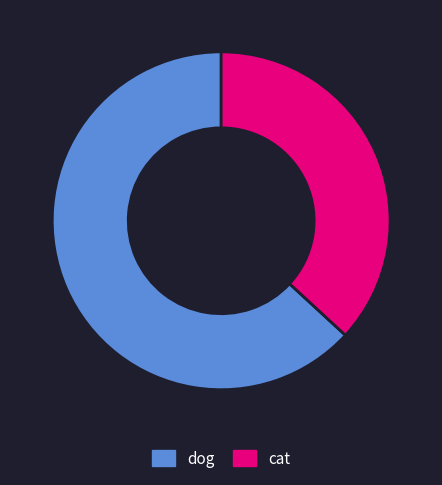

Is it true that dog is 57% of the pie?

False